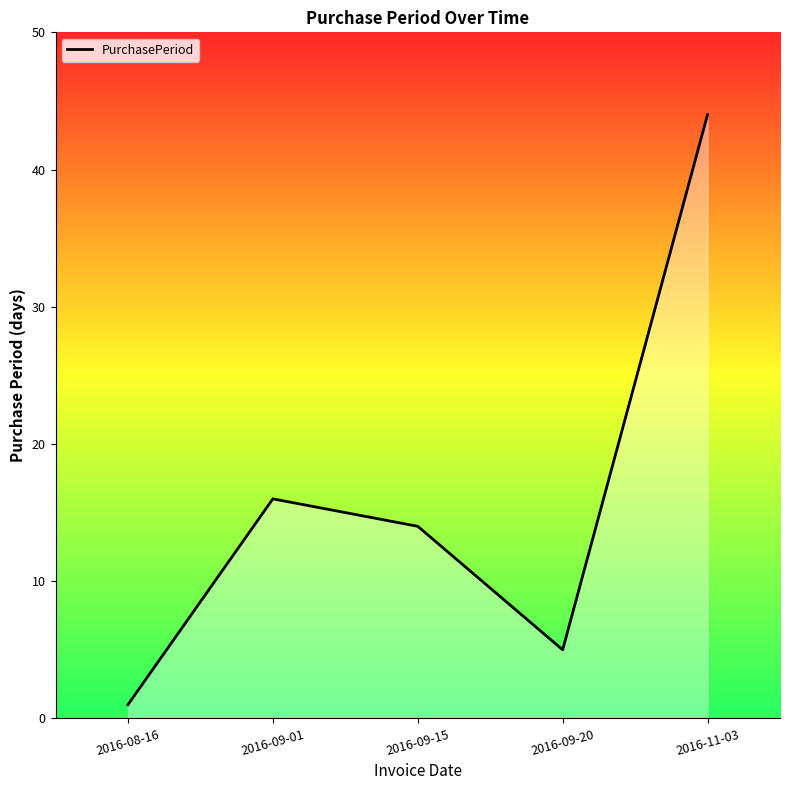

What is the difference between the values at 2016-09-20 and 2016-09-15?

9